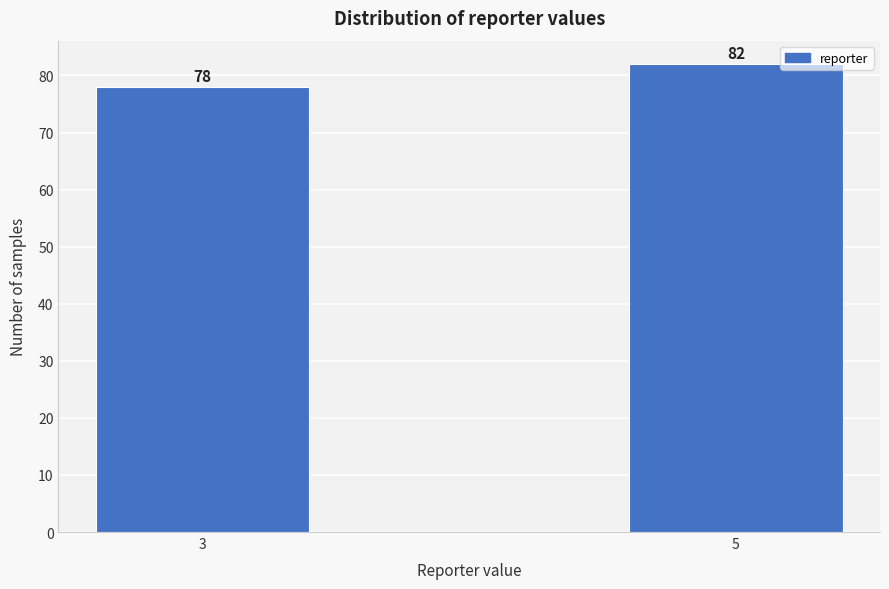

Reading right to left, transcribe all the data shown in this chart.

82	78